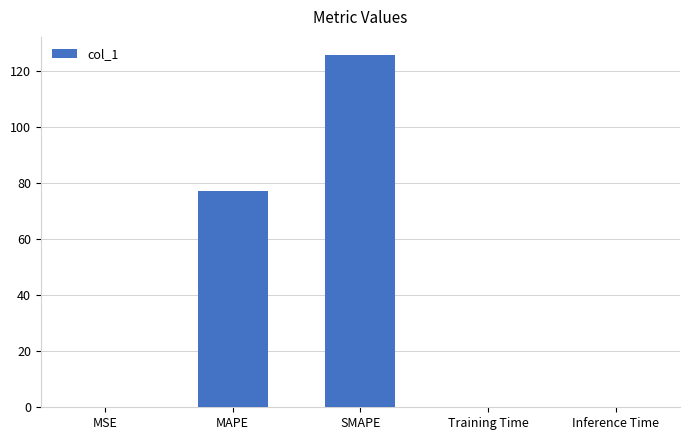

True or false: the data shows 125.8 at SMAPE.

True